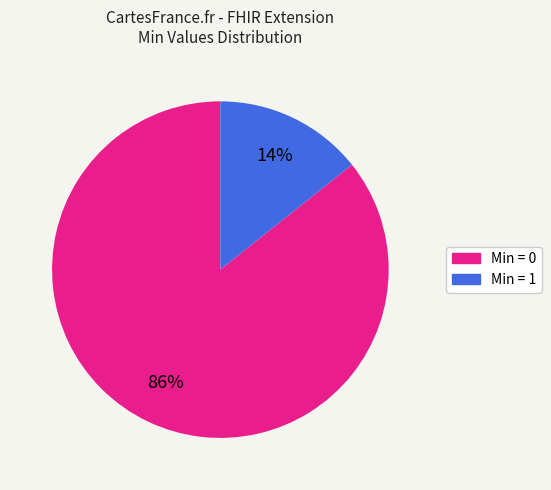

Is there any slice that represents more than half of the pie?

Yes